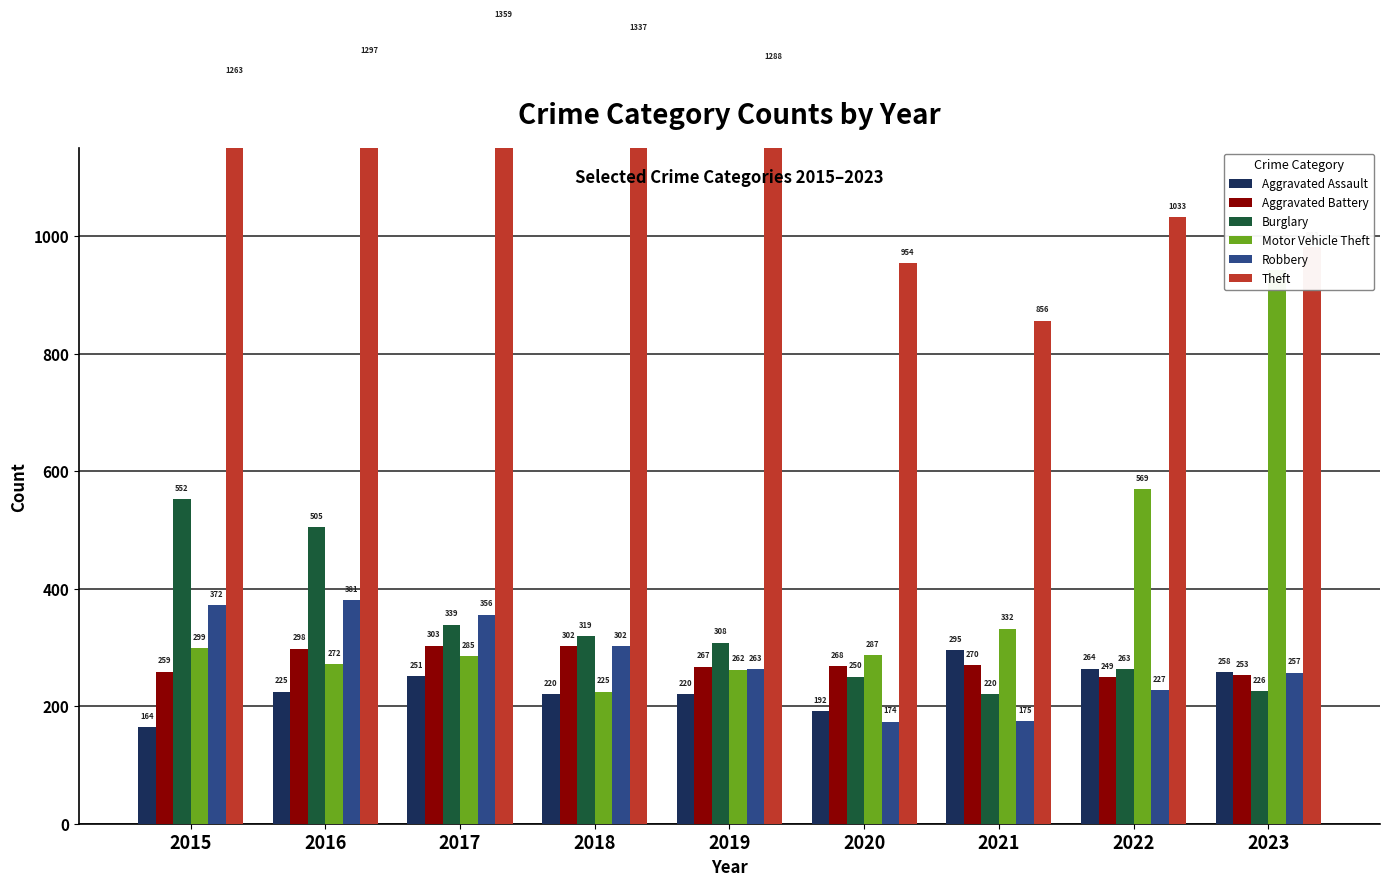

The value of Aggravated Assault at 2021 is 395. True or false?

False